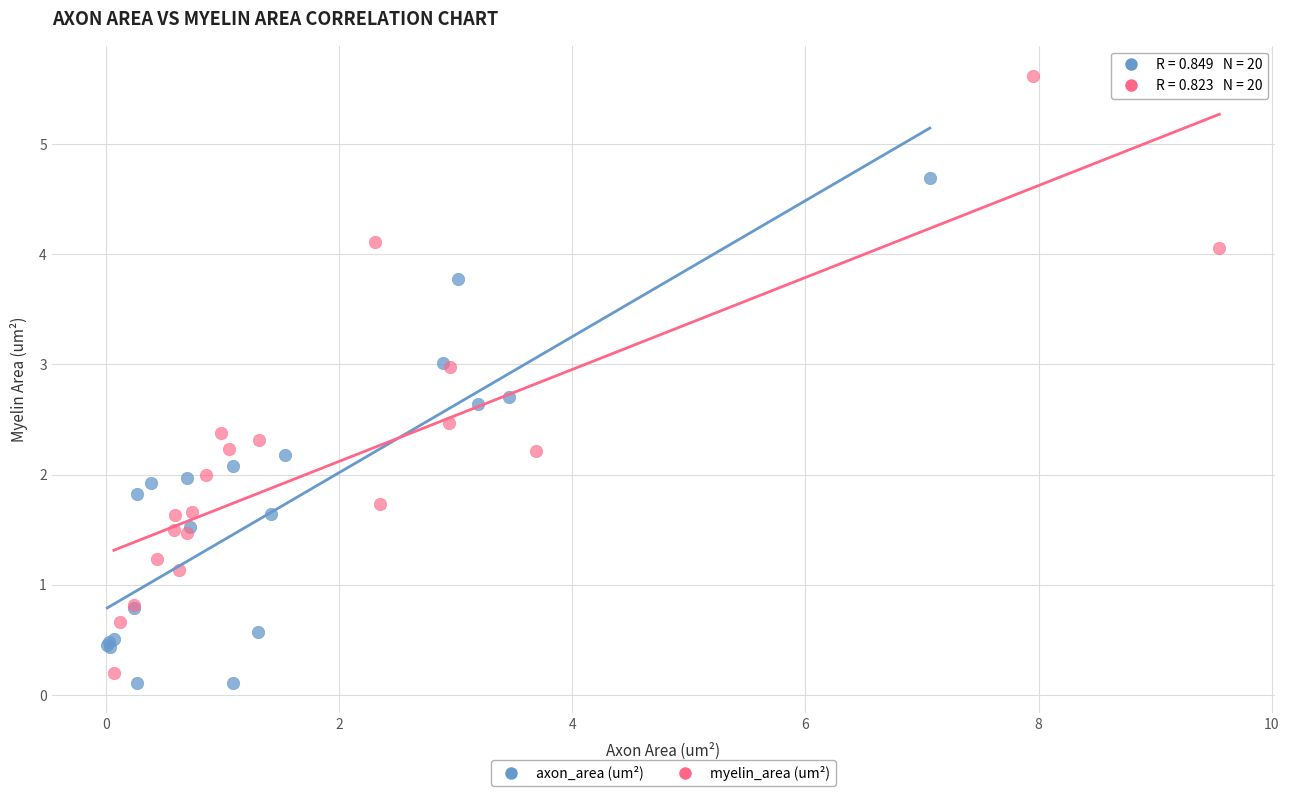

Which series contains the lowest Y value?

axon_area (um²)